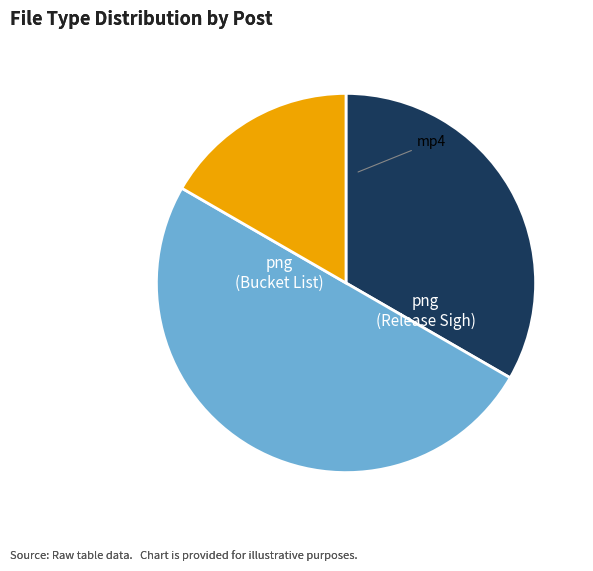

Count the number of slices in the pie.

3